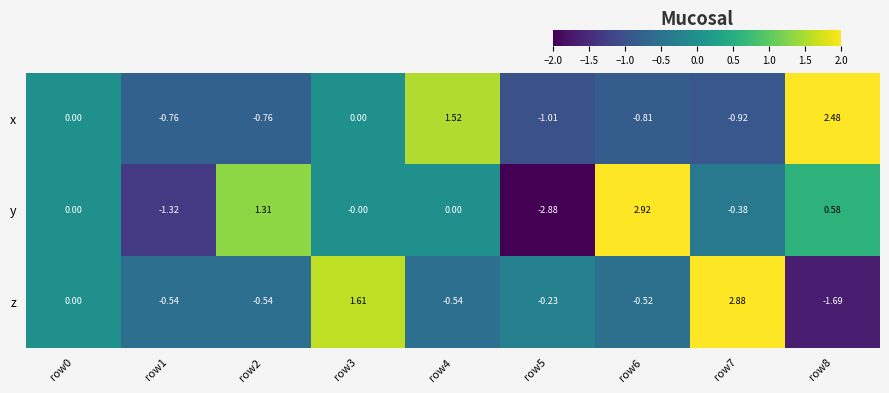

Is the value of y at row0 greater than the value of x at row5?

Yes